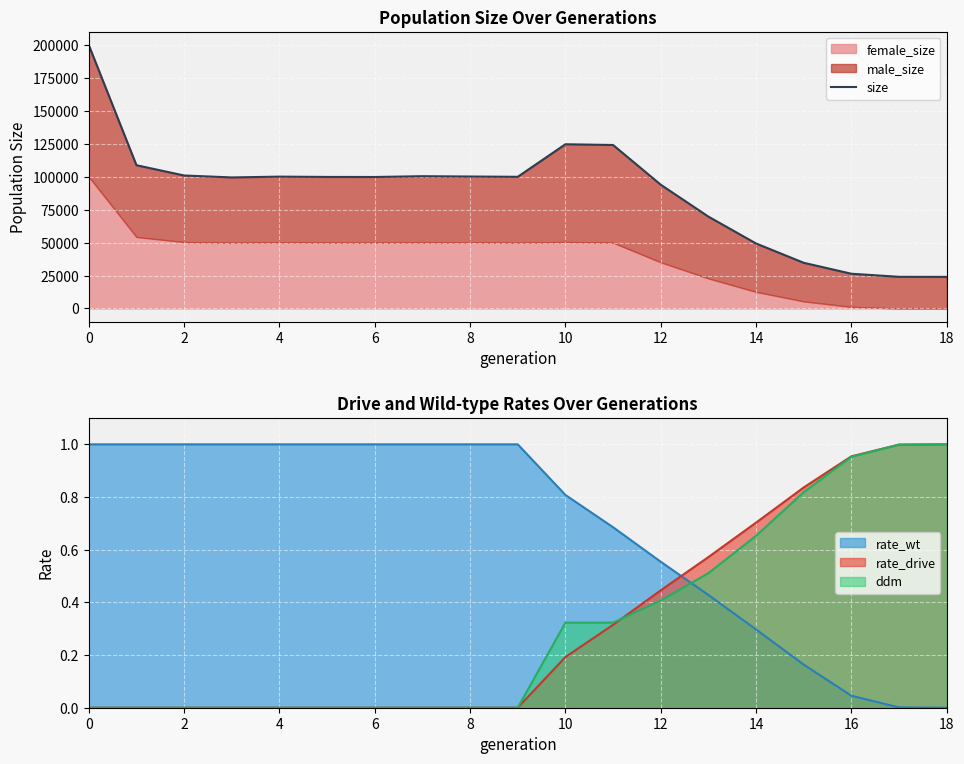

True or false: rate_drive and rate_wt cross at least once.

True